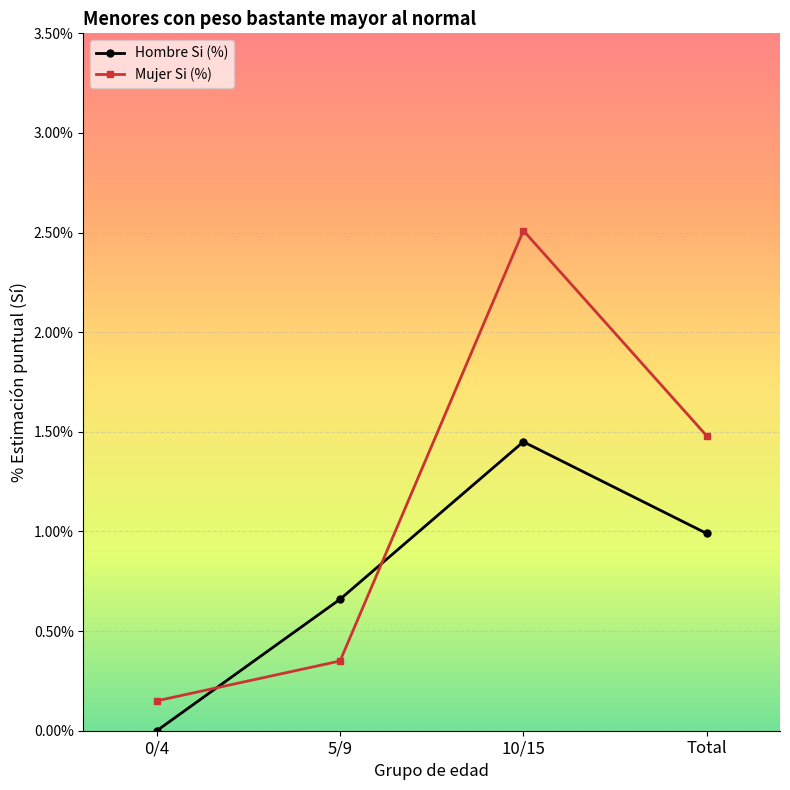

Where is Mujer Si (%) nearest to the value 1?

Total